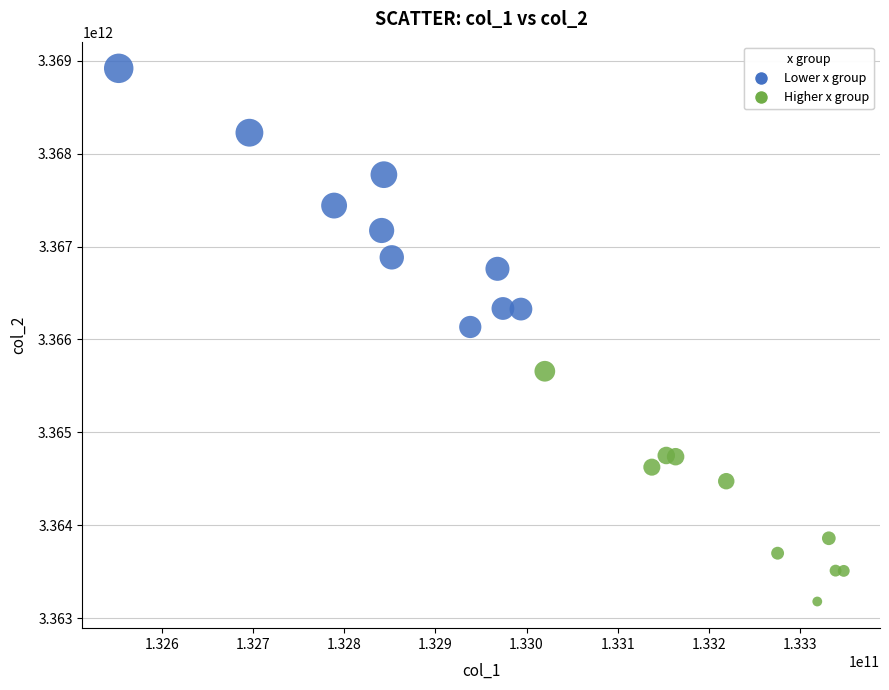

What is the range of Y values (max minus min)?

5739285828.0